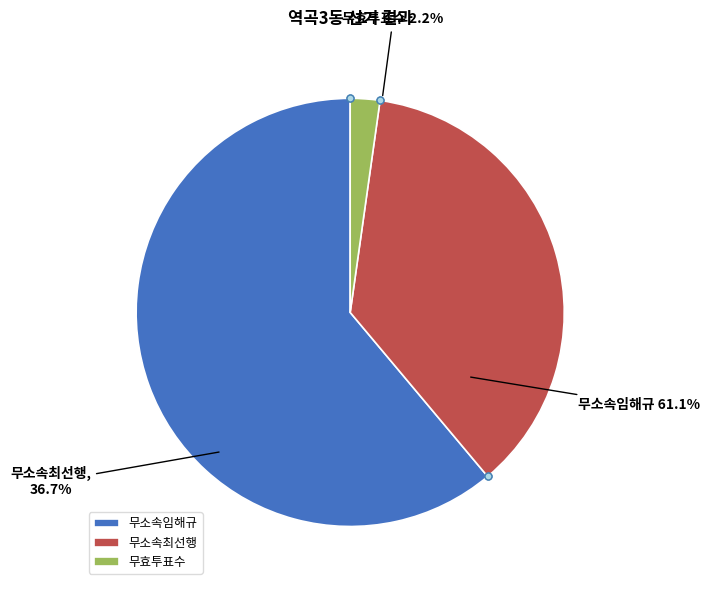

What is the majority slice?

무소속임해규